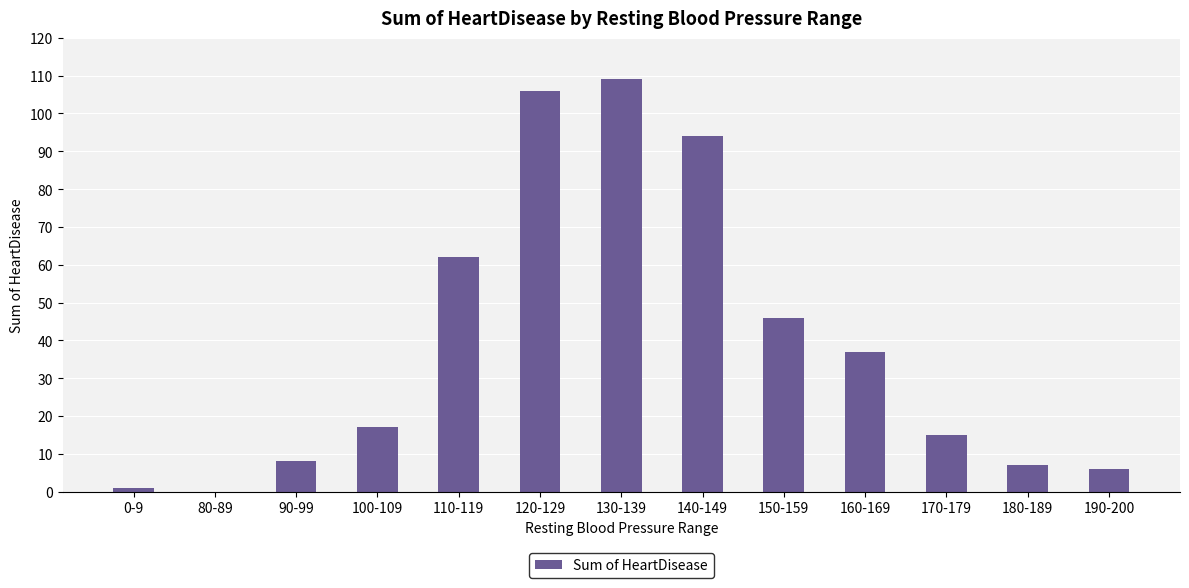

The chart shows a value of 25 at 170-179. True or false?

False